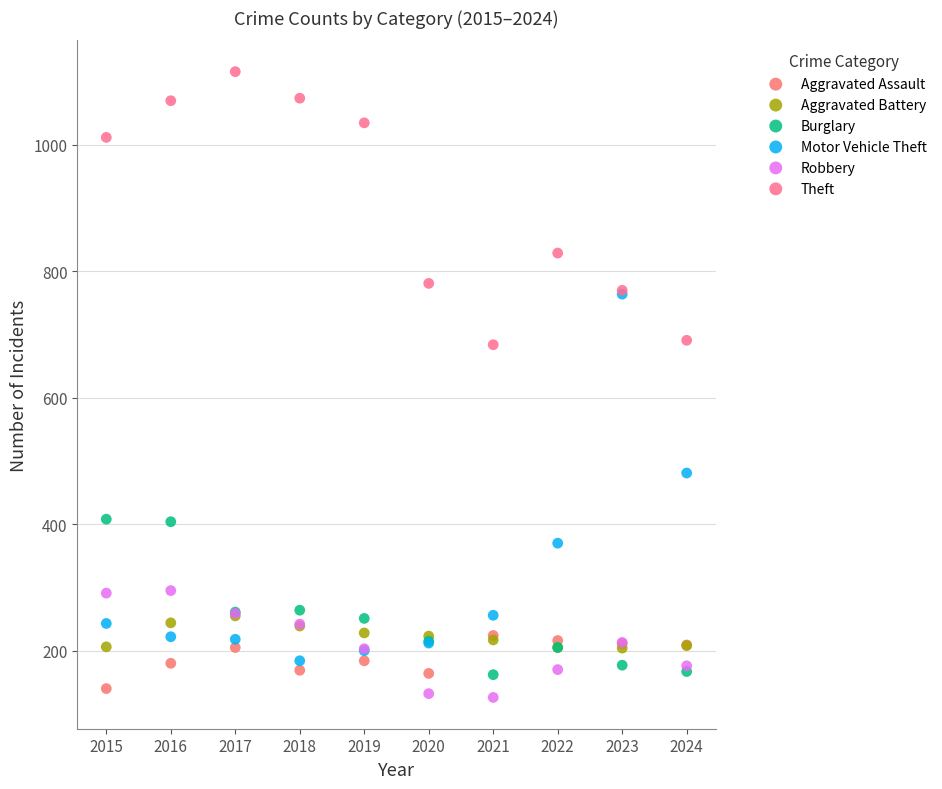

Which series contains the highest Y value?

Theft